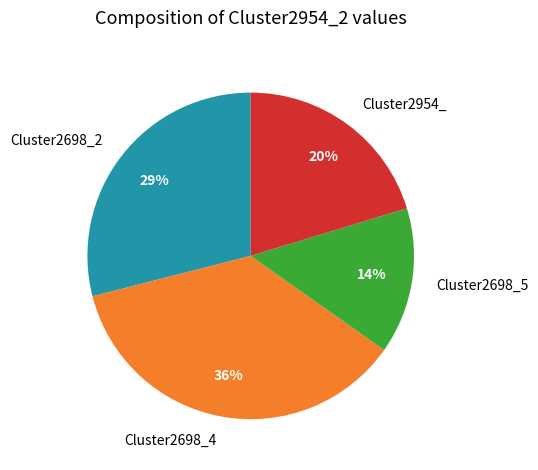

The Cluster2698_2 slice represents 16% of the pie. True or false?

False